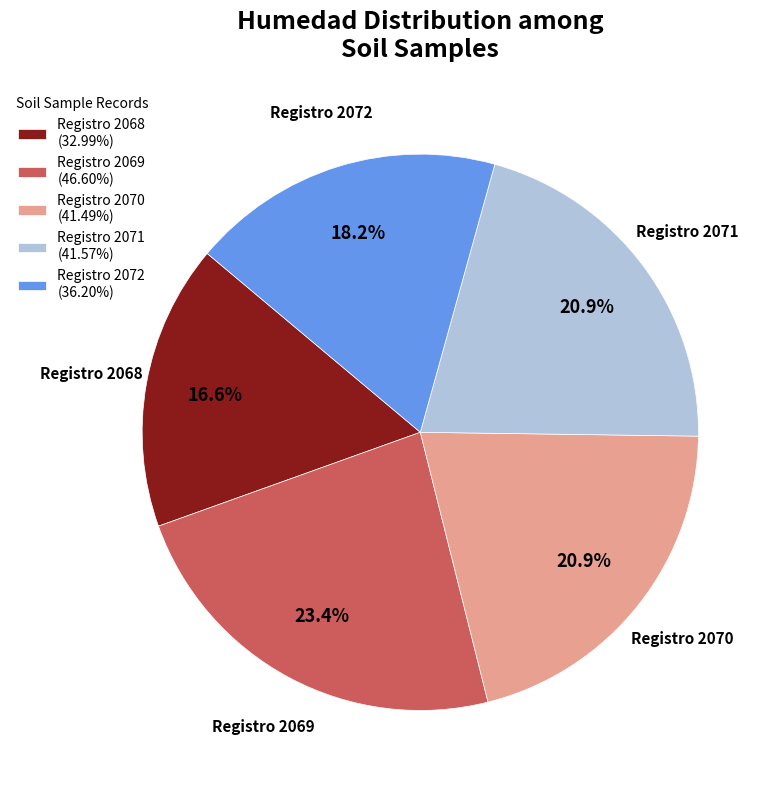

How many slices are in this pie chart?

5